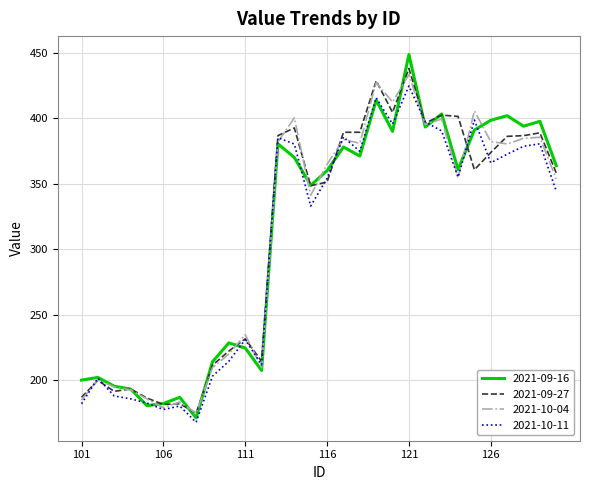

What is the smallest value displayed?

167.6